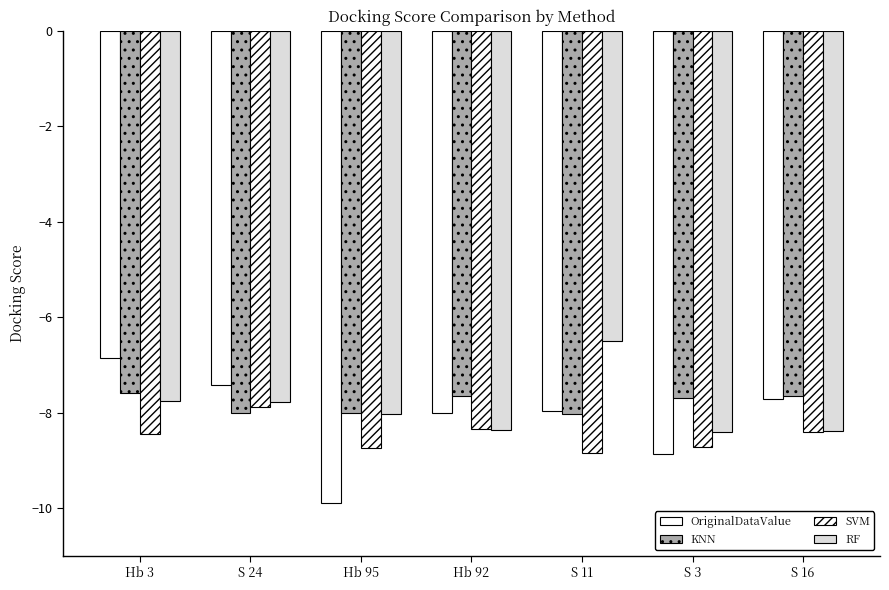

How many data points does each series have?

7